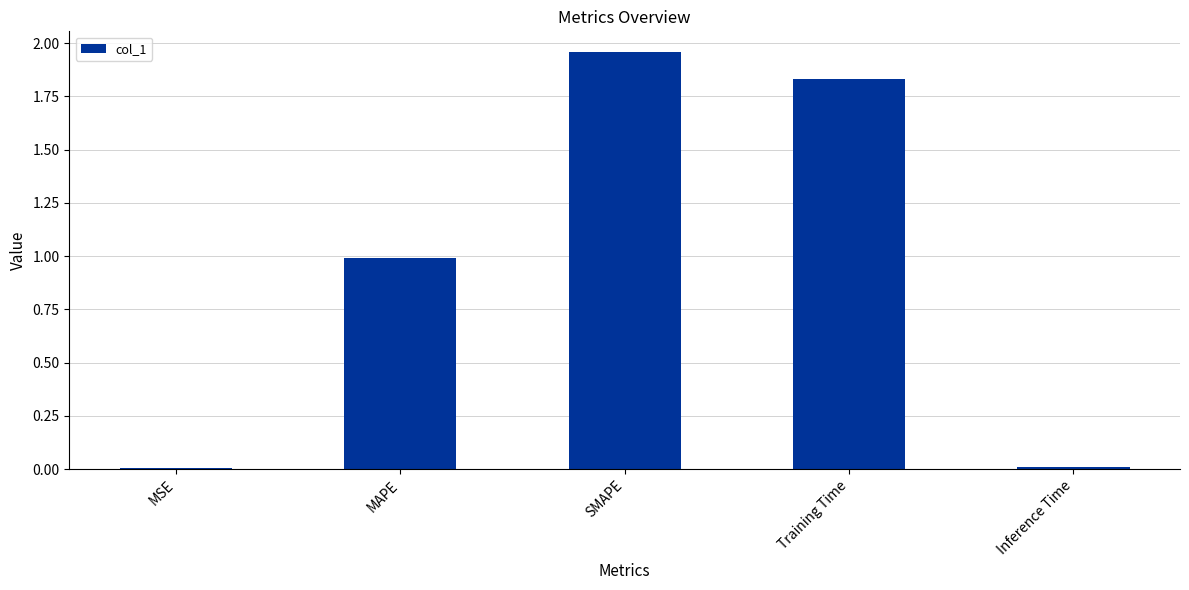

What is the average value?

1.0